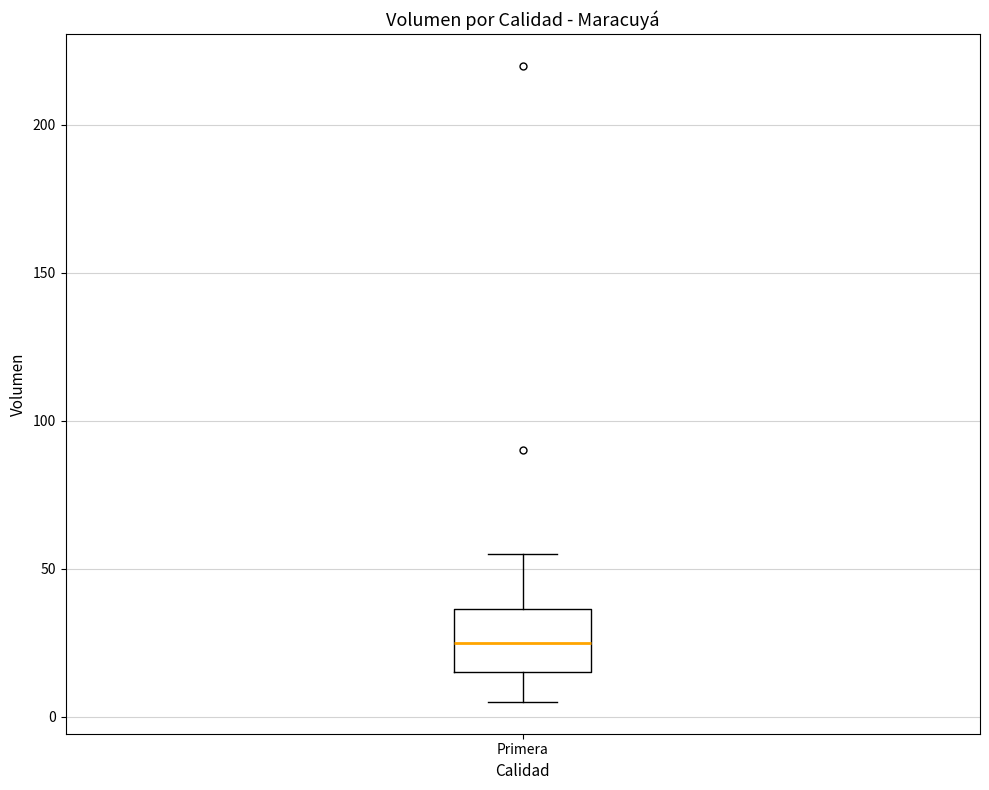

Read this box plot against the y-axis: the position of the median line, the range covered by the box, and the ends of both whiskers. The values are not printed on the chart, so give them approximately, as read against the axis.

median 25, box 15 to 35, whiskers 5 to 55